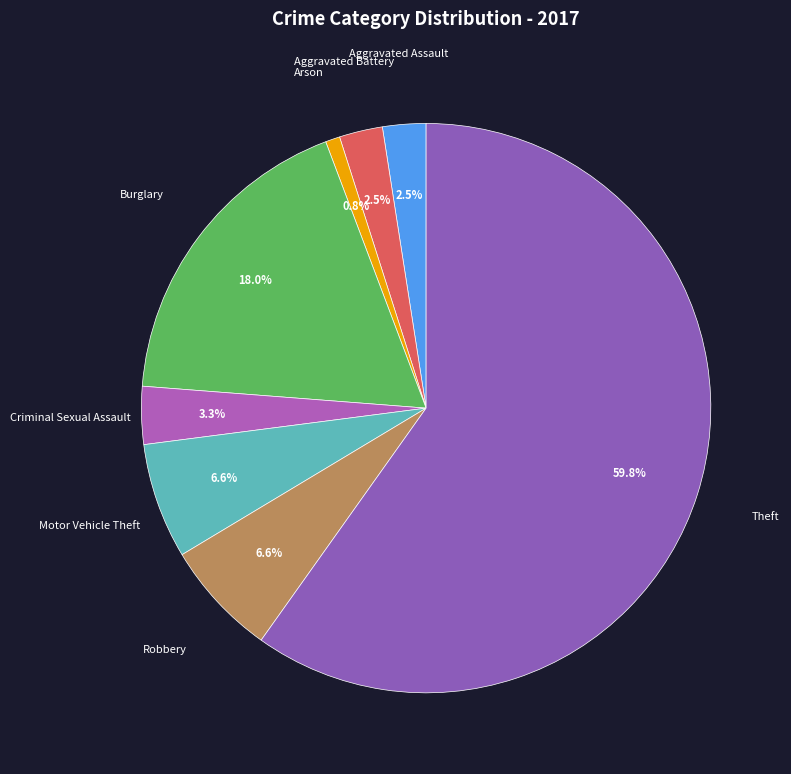

What is the ratio of the value at Robbery to the value at Theft?

0.1